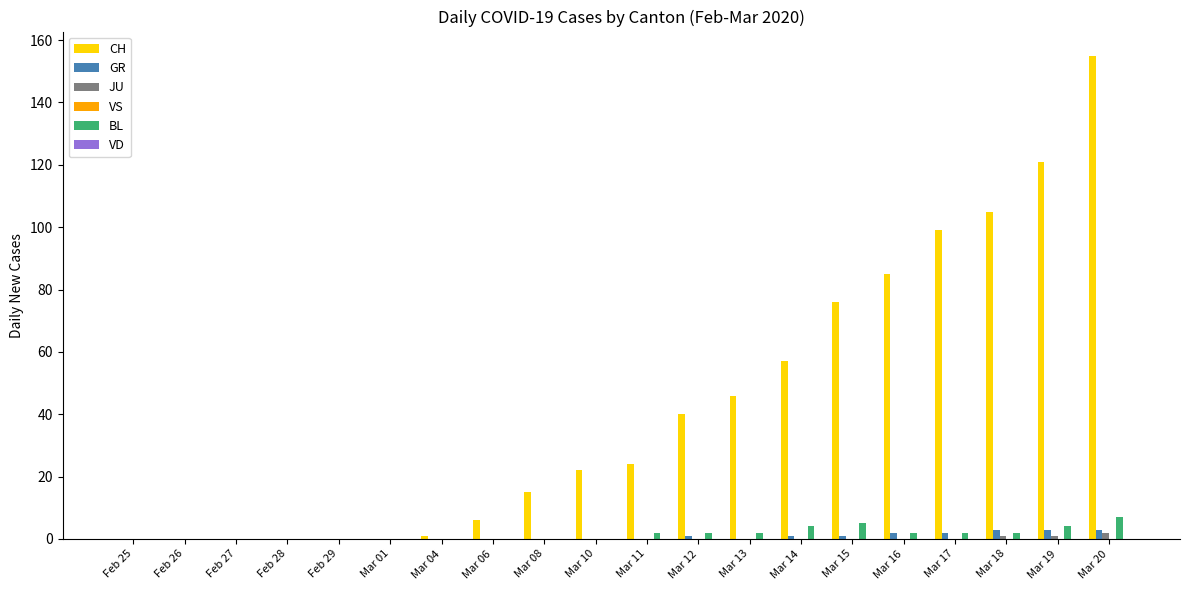

Which label corresponds to the largest value in the chart?

Mar 20